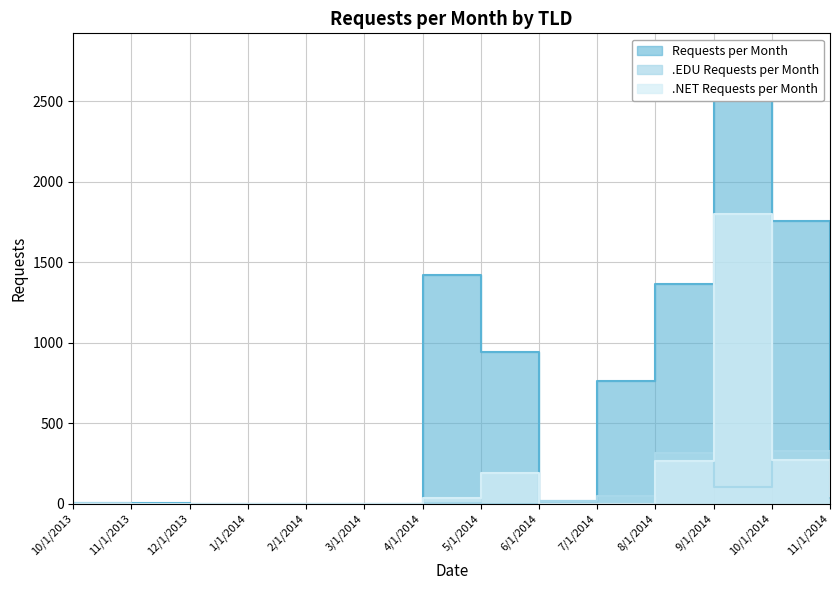

True or false: .EDU Requests per Month and .NET Requests per Month cross at least once.

True